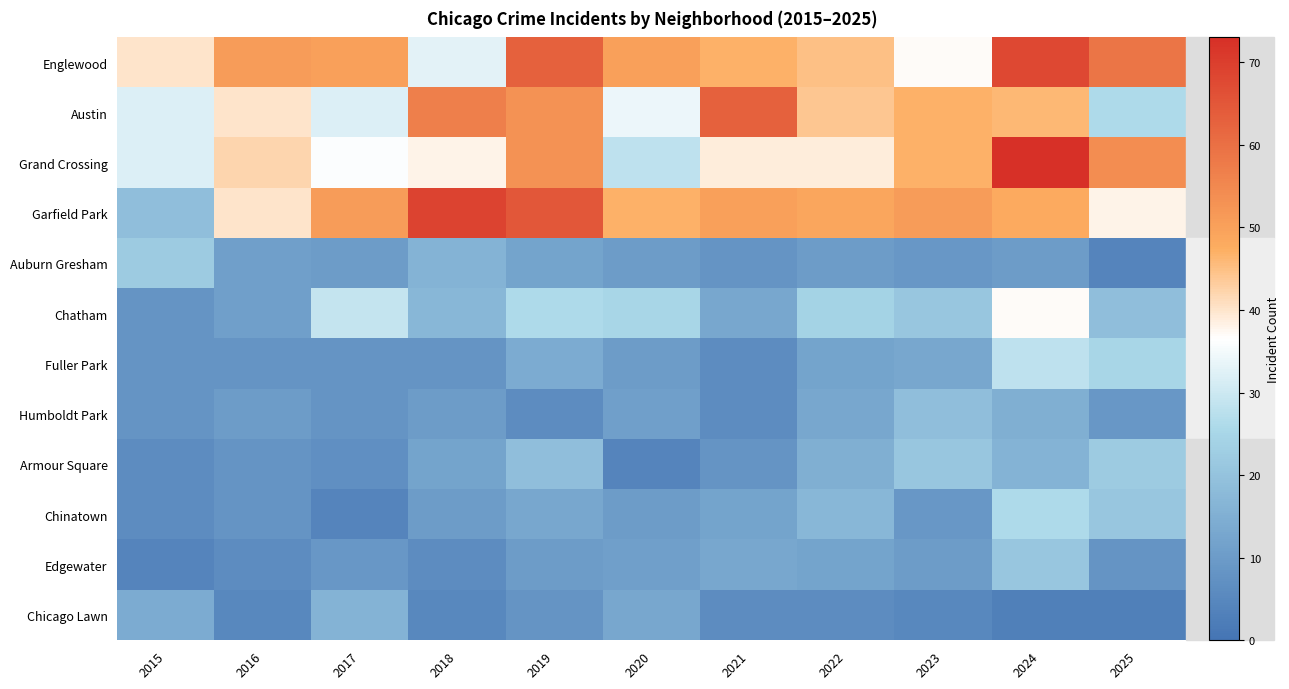

Rank the series by their maximum value, from highest to lowest.

Grand Crossing, Garfield Park, Englewood, Austin, Chatham, Fuller Park, Chinatown, Auburn Gresham, Armour Square, Edgewater, Humboldt Park, Chicago Lawn